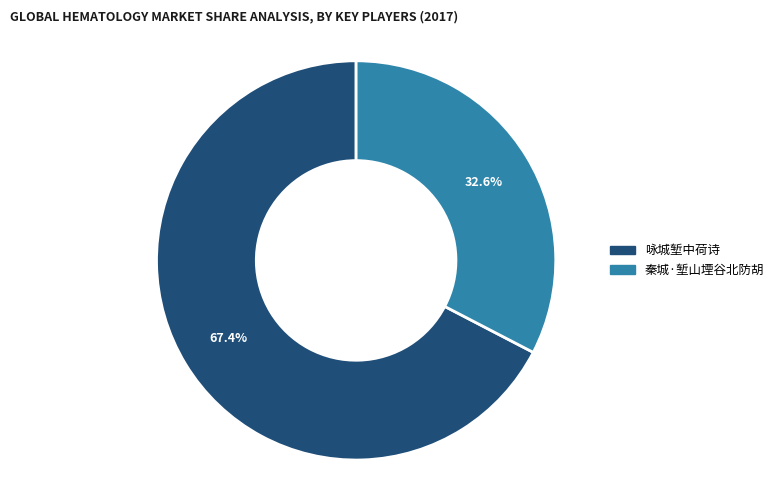

Which slice is the largest?

咏城堑中荷诗